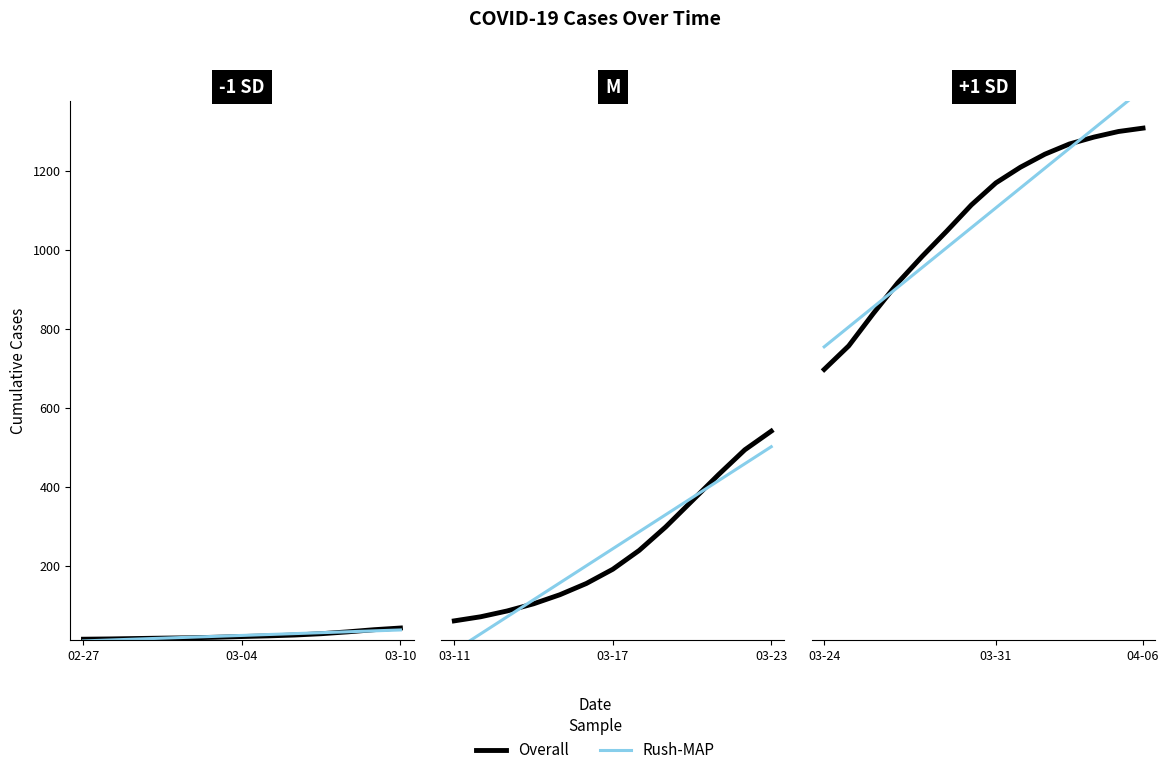

Which series has the widest spread of values?

Rush-MAP